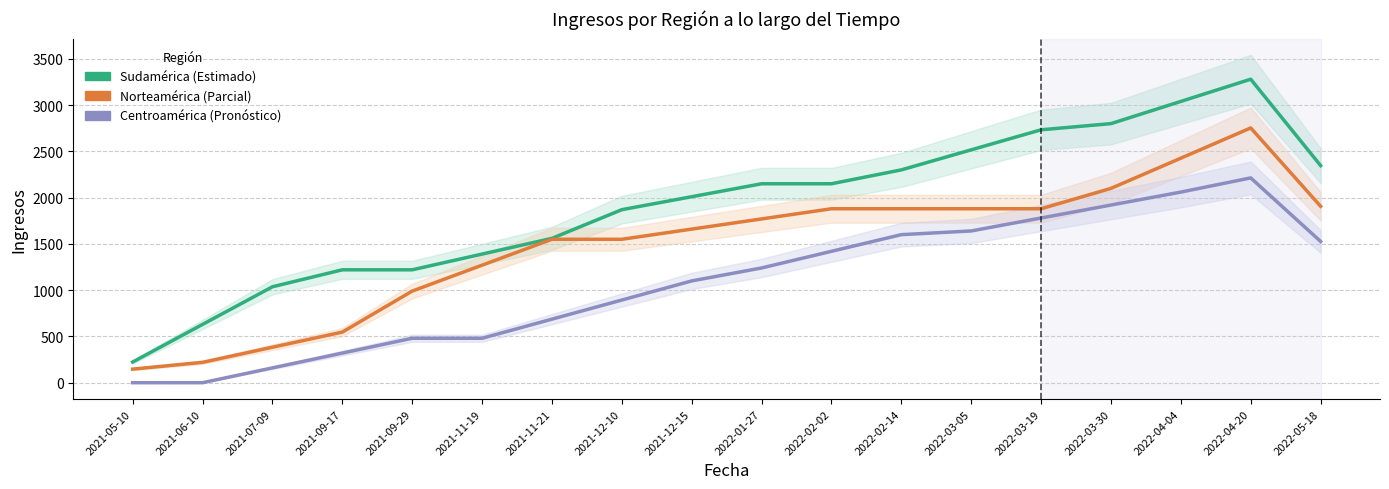

What is the difference between the Centroamérica values at 2022-04-04 and 2022-03-05?

420.0